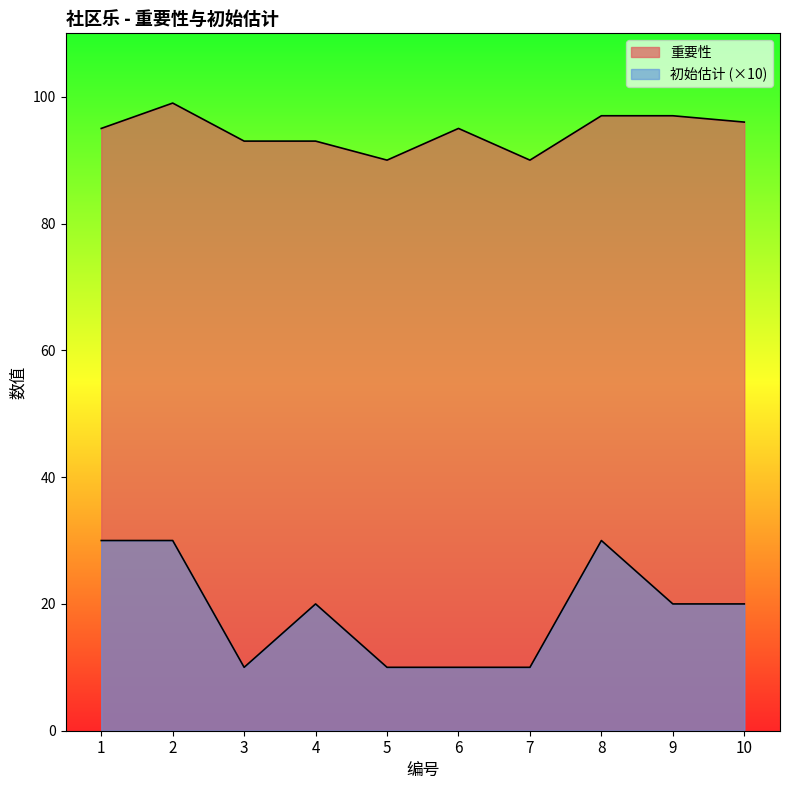

At which label does 初始估计 first exceed 20?

1